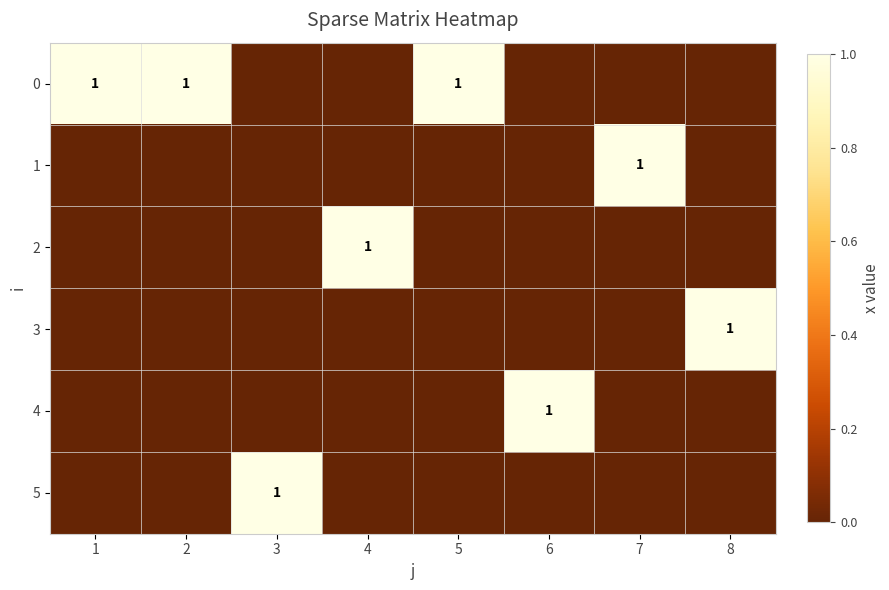

Is it true that 5 equals 2 at 3?

False